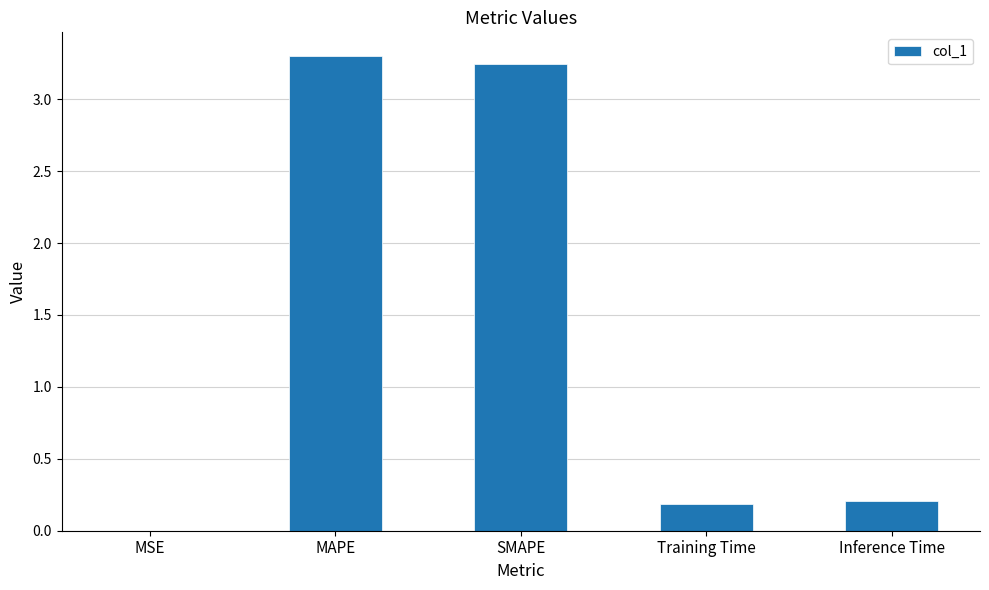

What is the change in value from MAPE to Training Time?

-3.1